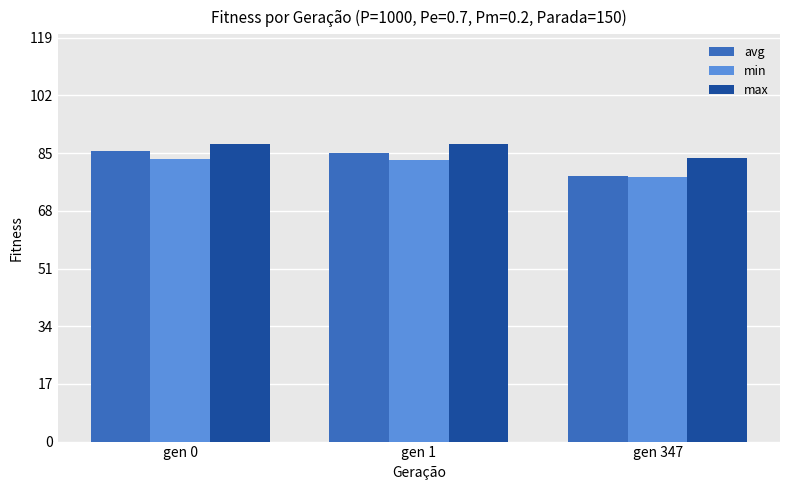

What is the spread (max minus min) of values at gen 347?

5.6